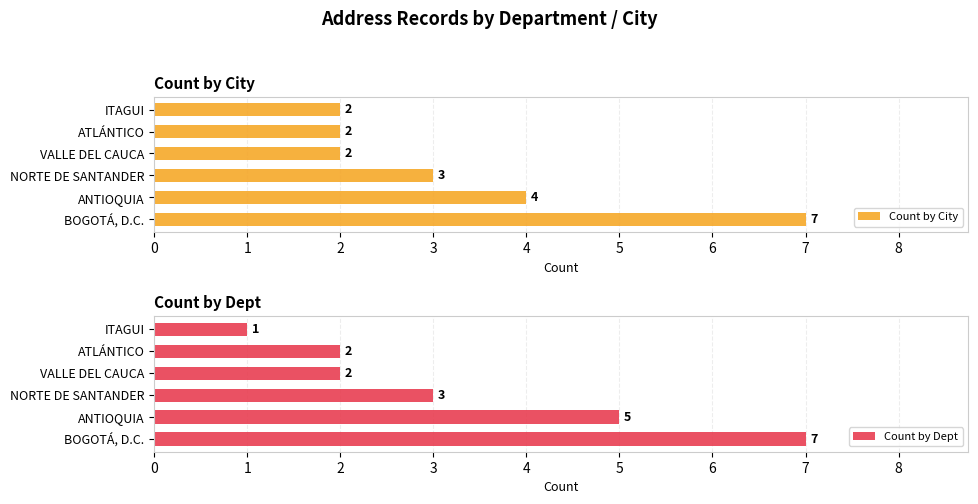

How many values in the Count by City series exceed 3?

2